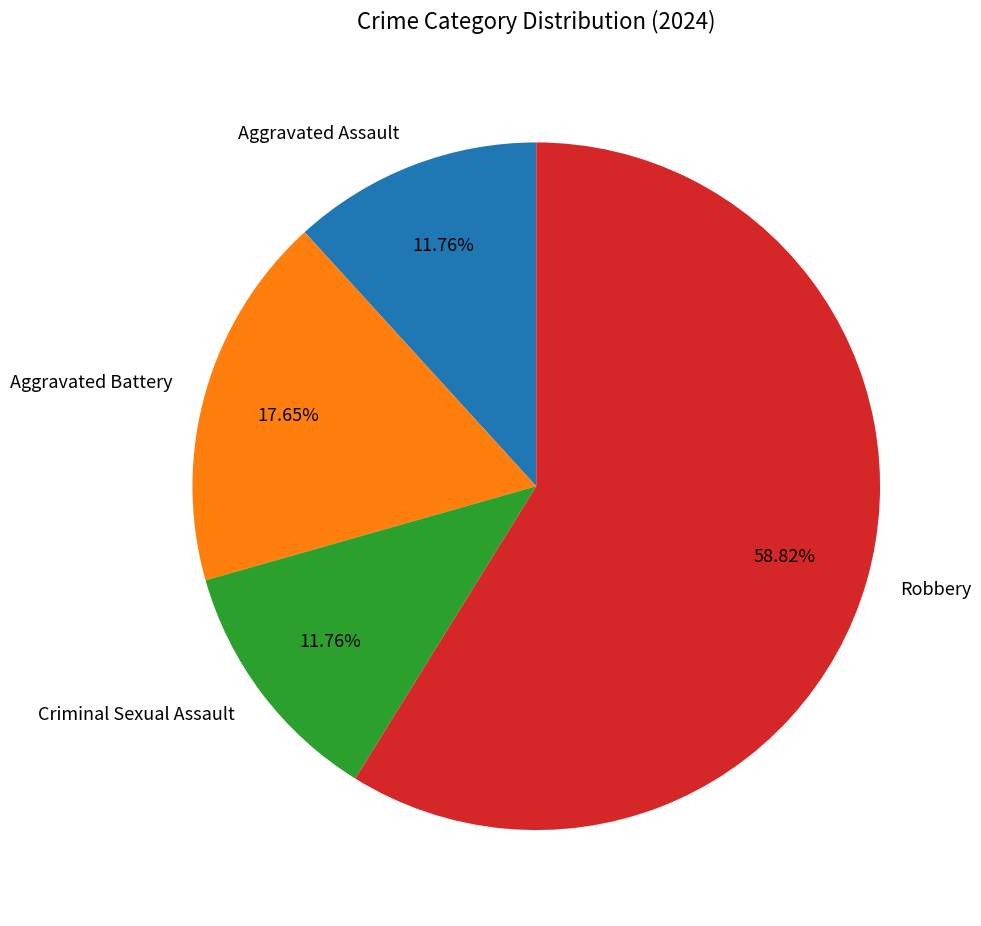

What percentage do Aggravated Battery and Criminal Sexual Assault together represent?

29.4%